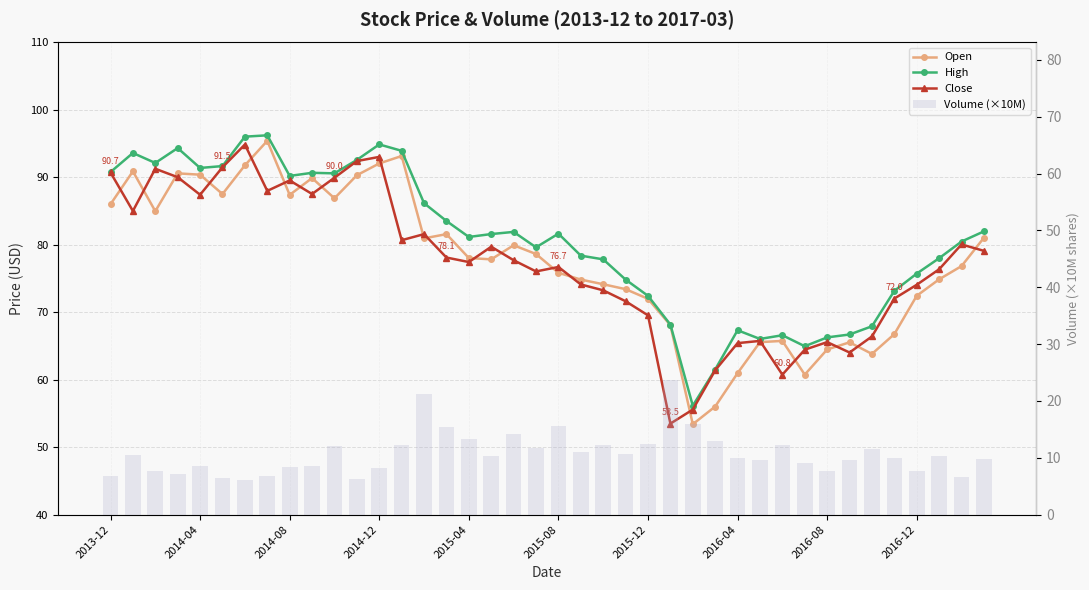

What is the difference between the maximum and minimum values in the Volume (×10M) series?

17.7